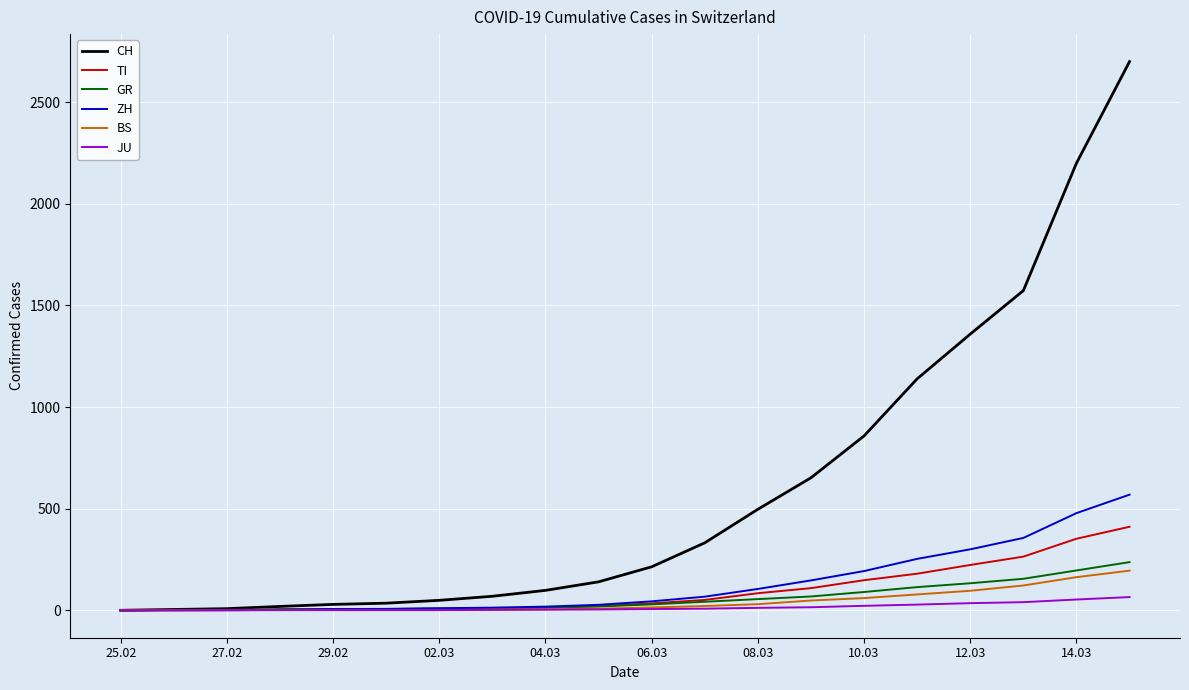

Which series has the largest total across all categories?

CH